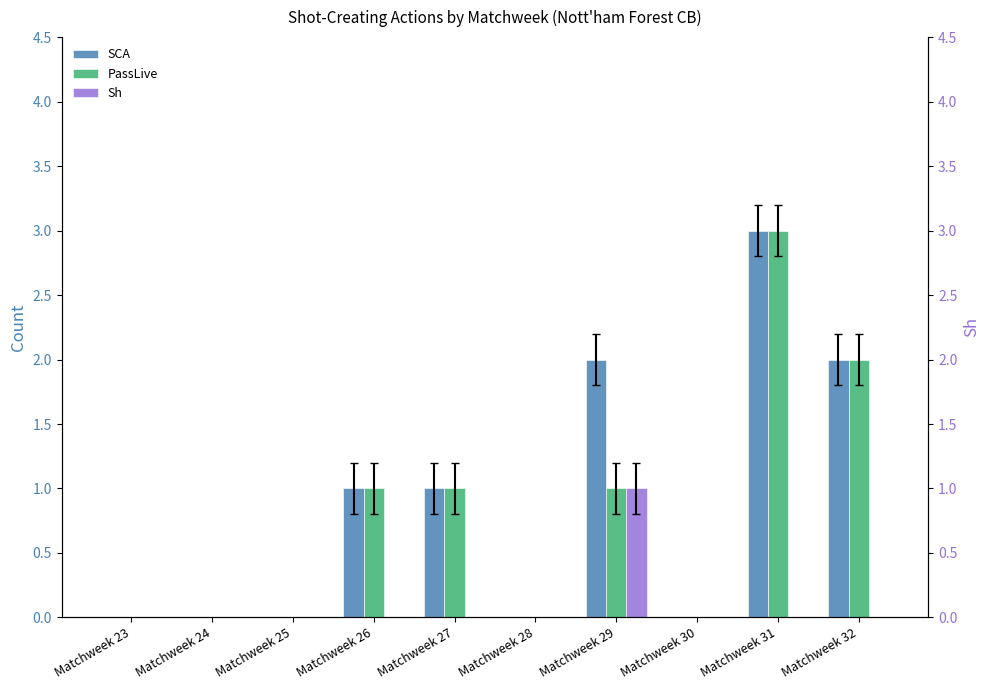

Which series changed the most between Matchweek 23 and Matchweek 31?

SCA